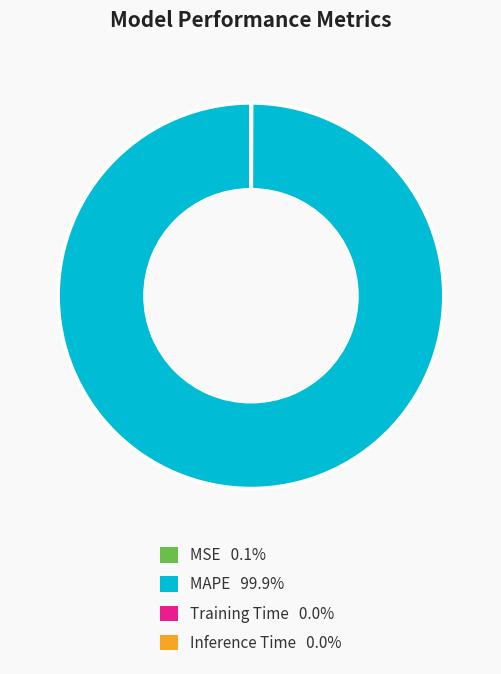

Which slice is the largest?

MAPE